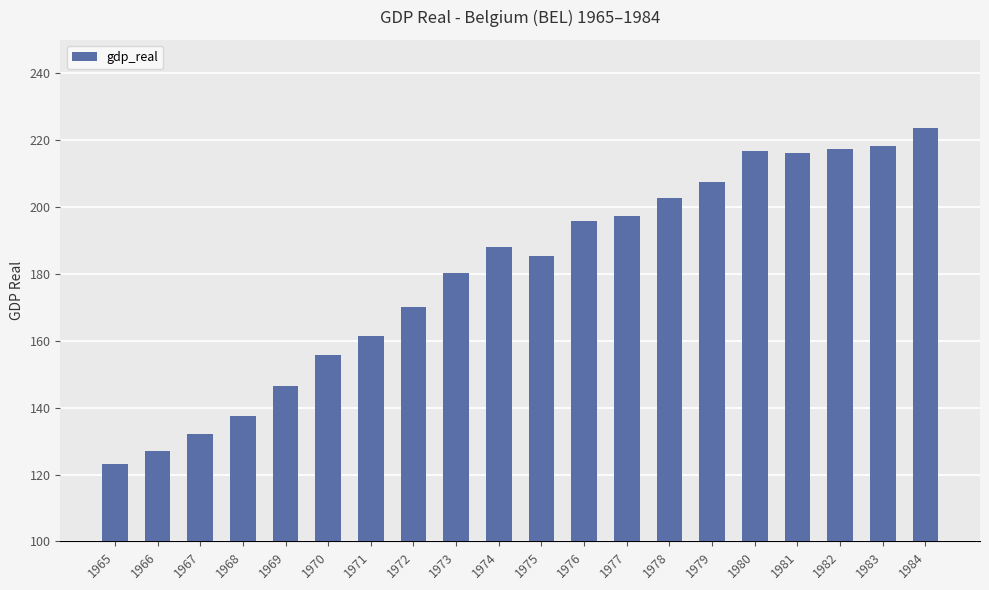

What is the value of the 14th bar from the left?

202.8